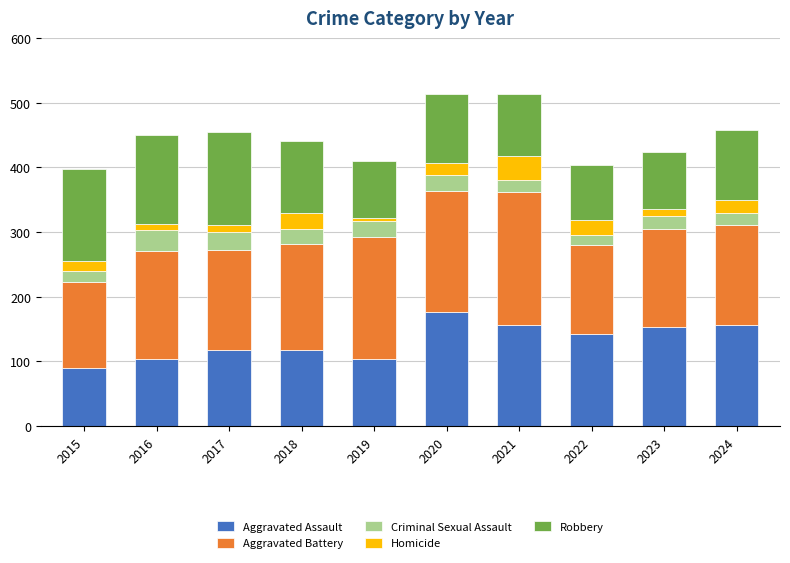

What is the minimum value for Aggravated Assault?

89